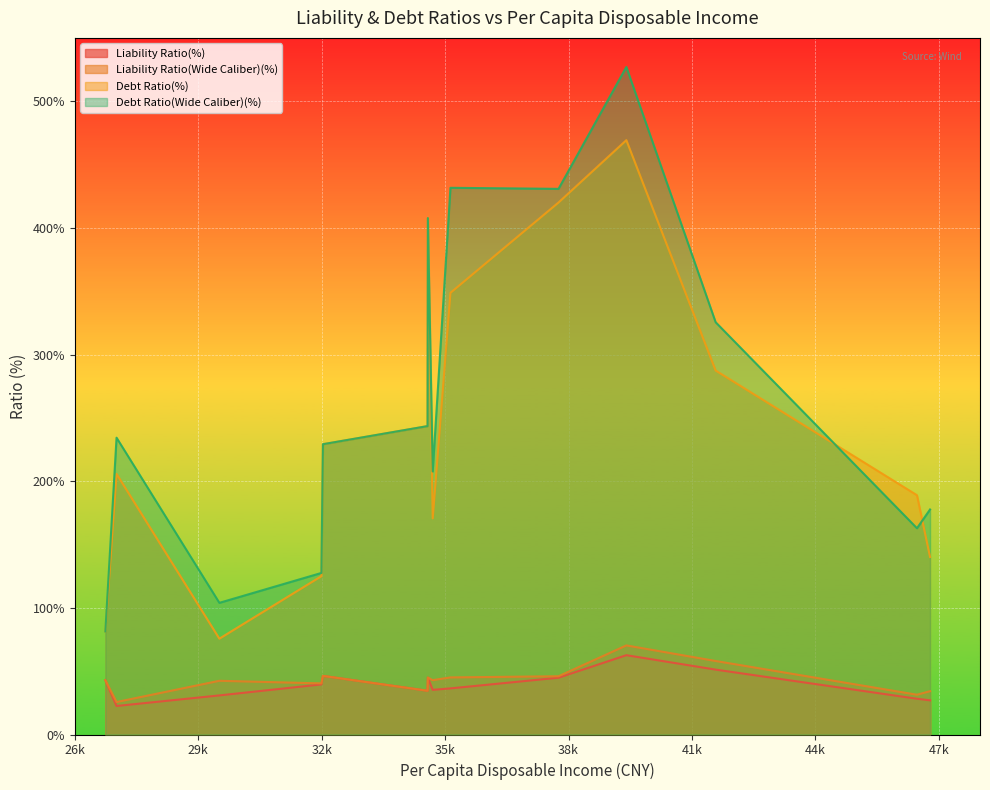

Is the value of Liability Ratio(Wide Caliber)(%) at Yingkou greater than the value of Liability Ratio(%) at Liaoyang?

Yes